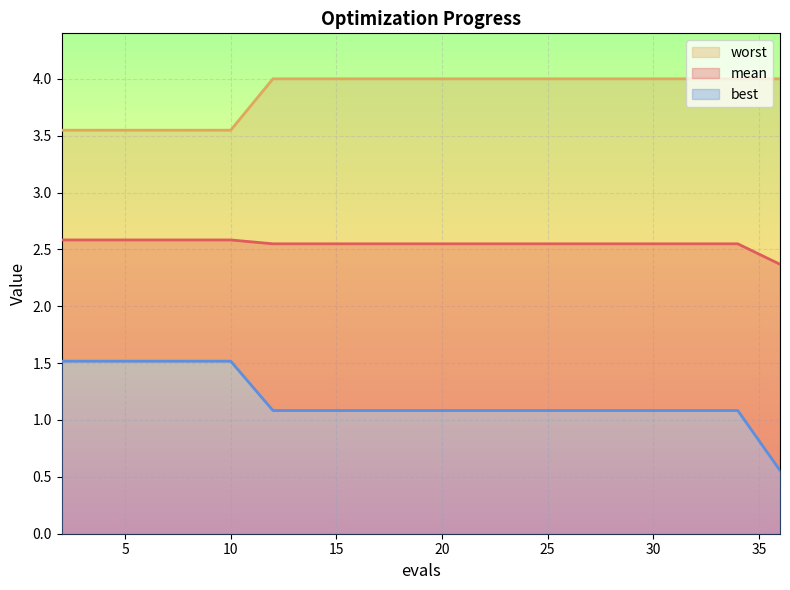

Reading left to right, transcribe all the data shown in this chart.

mean: 2=2.6	4=2.6	6=2.6	8=2.6	10=2.6	12=2.5	14=2.5	16=2.5	17=2.5	19=2.5	21=2.5	22=2.5	24=2.5	26=2.5	28=2.5	29=2.5	31=2.5	33=2.5	34=2.5	36=2.4
best: 2=1.5	4=1.5	6=1.5	8=1.5	10=1.5	12=1.1	14=1.1	16=1.1	17=1.1	19=1.1	21=1.1	22=1.1	24=1.1	26=1.1	28=1.1	29=1.1	31=1.1	33=1.1	34=1.1	36=0.6
worst: 2=3.5	4=3.5	6=3.5	8=3.5	10=3.5	12=4.0	14=4.0	16=4.0	17=4.0	19=4.0	21=4.0	22=4.0	24=4.0	26=4.0	28=4.0	29=4.0	31=4.0	33=4.0	34=4.0	36=4.0